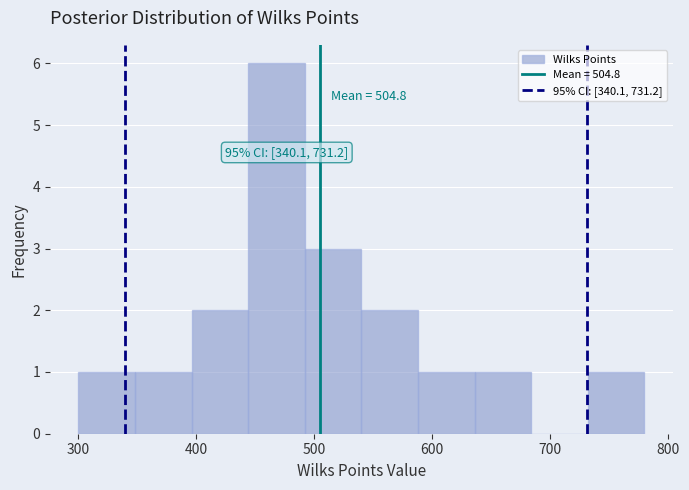

Over which range of the x-axis is the bar tallest?

440 to 490